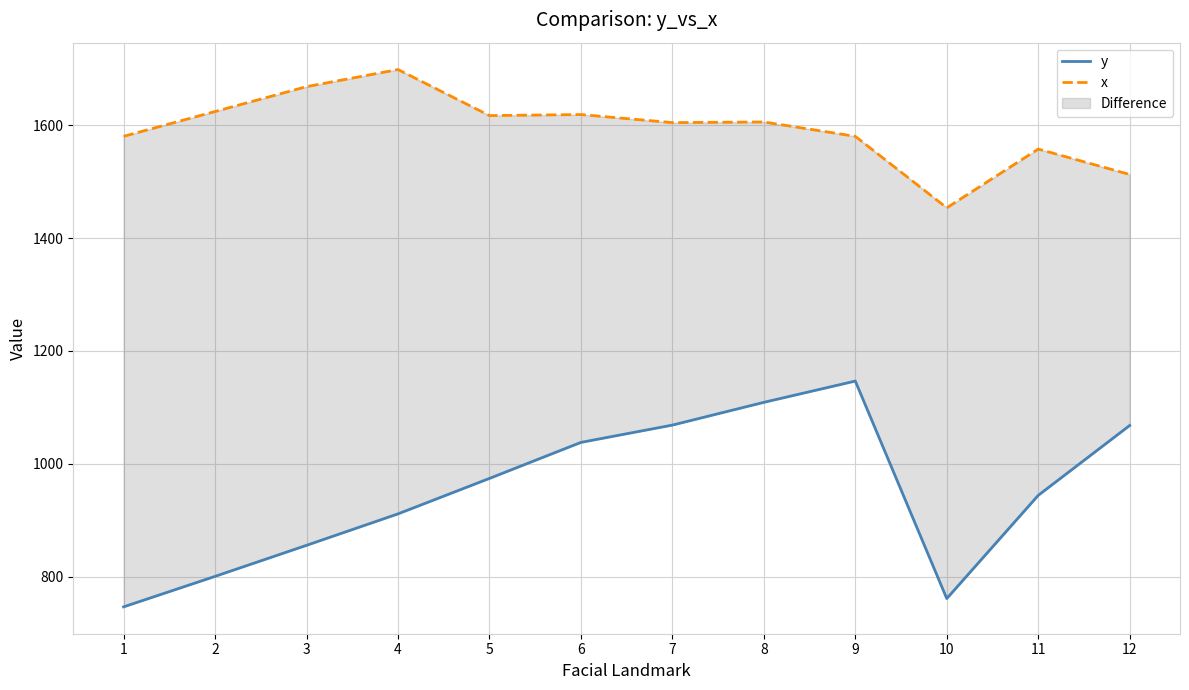

True or false: y and x cross at least once.

False